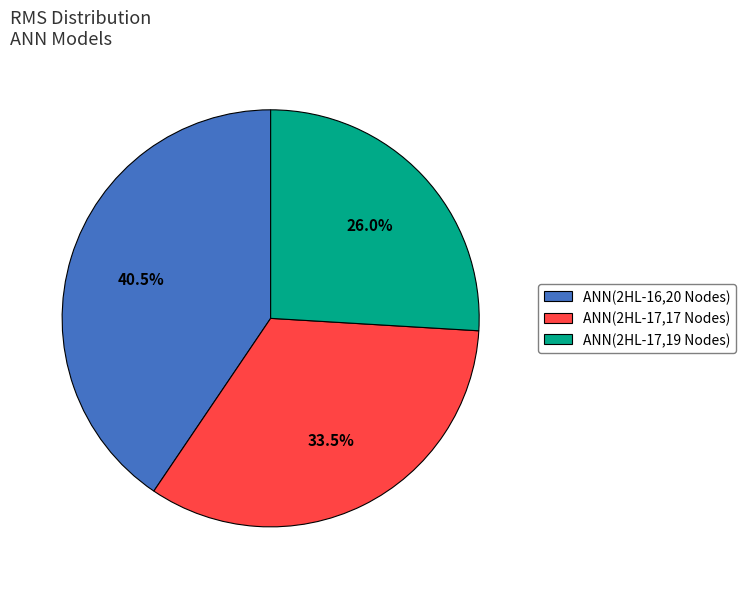

To the nearest percent, what is the average slice percentage?

33%